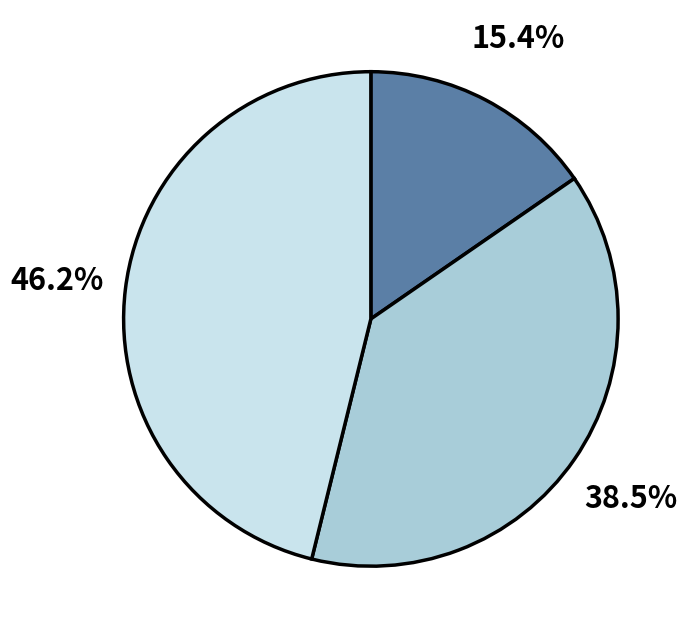

Is there any slice that represents more than half of the pie?

No